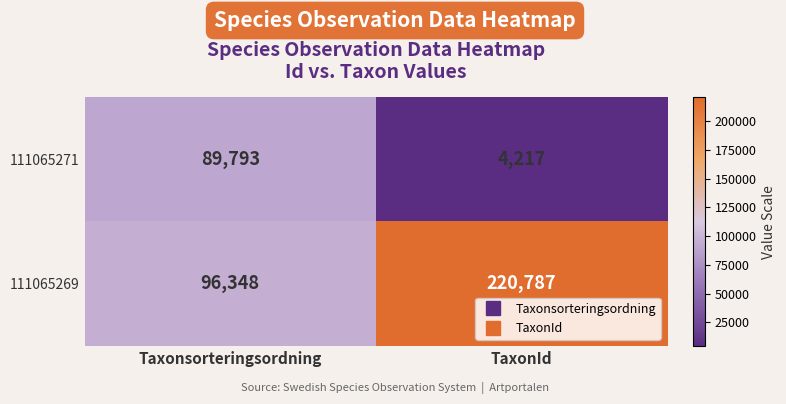

At which category is the sum across all series the highest?

TaxonId